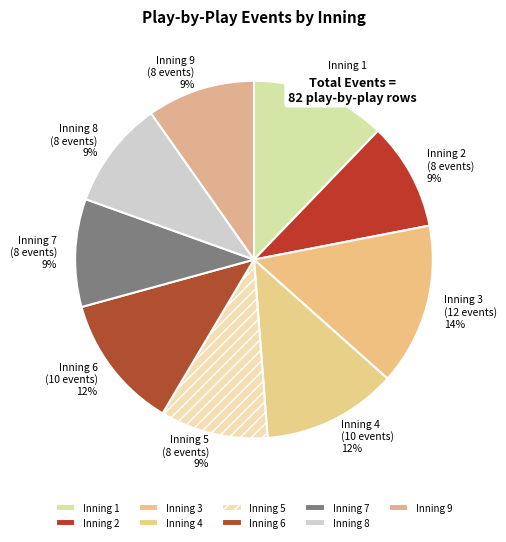

What is the change in value from Inning 3 to Inning 6?

-2